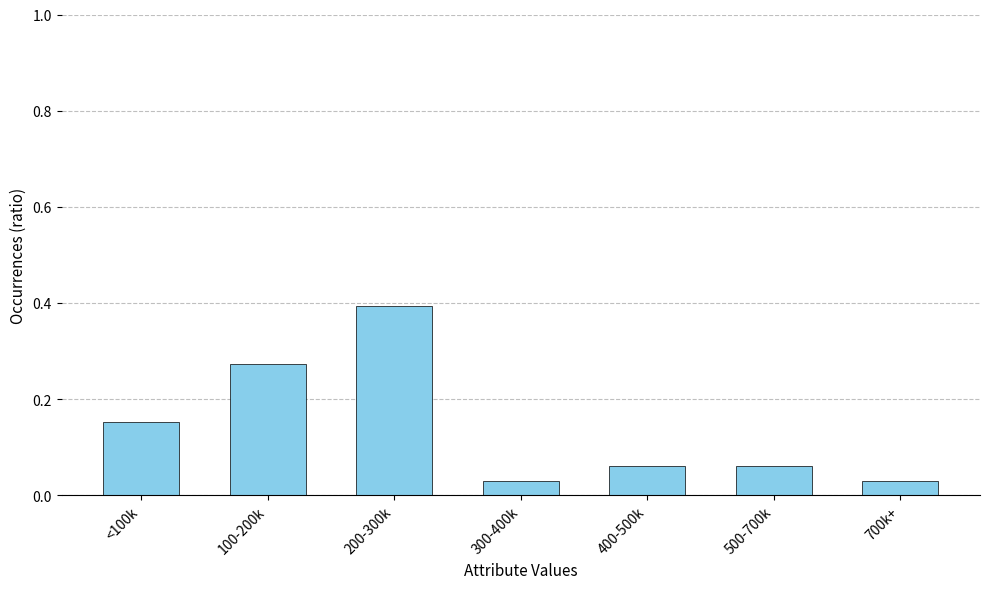

At which category does the chart reach its peak across all series?

200-300k